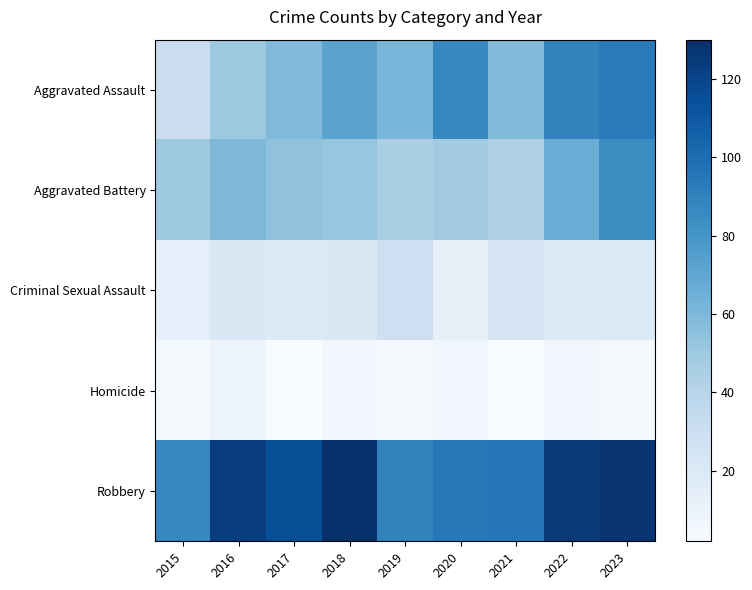

What is the maximum value shown in the chart?

130